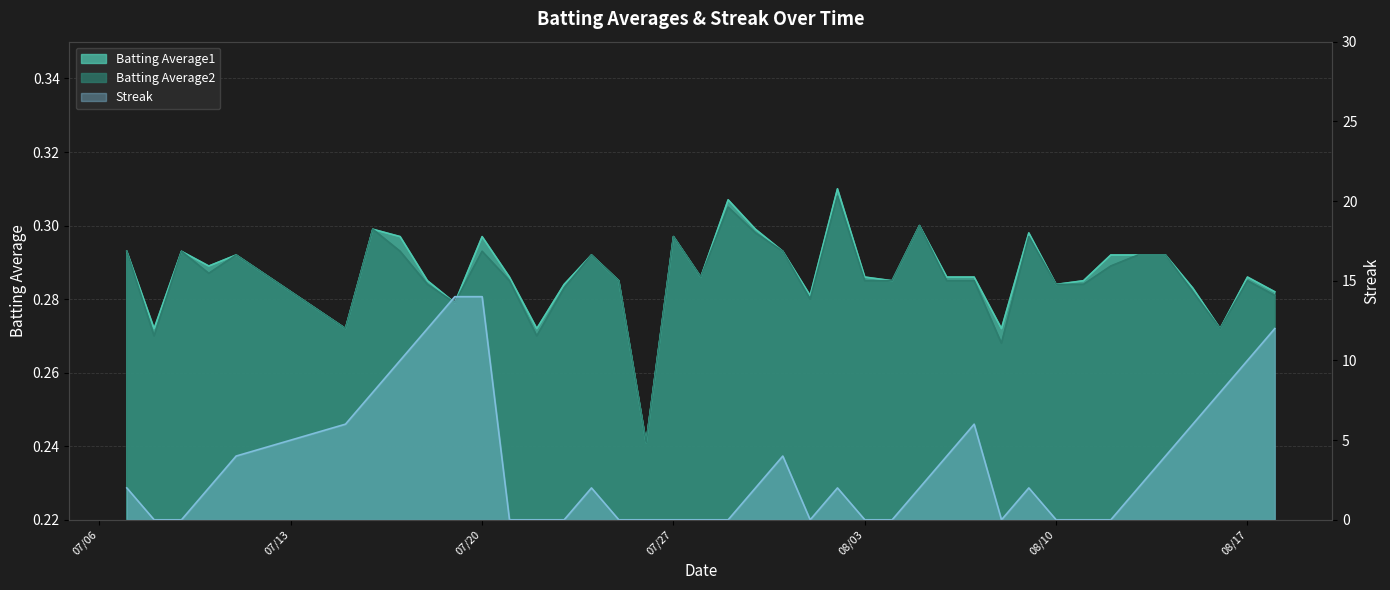

True or false: Streak has a value of -9.6 at 08/10.

False